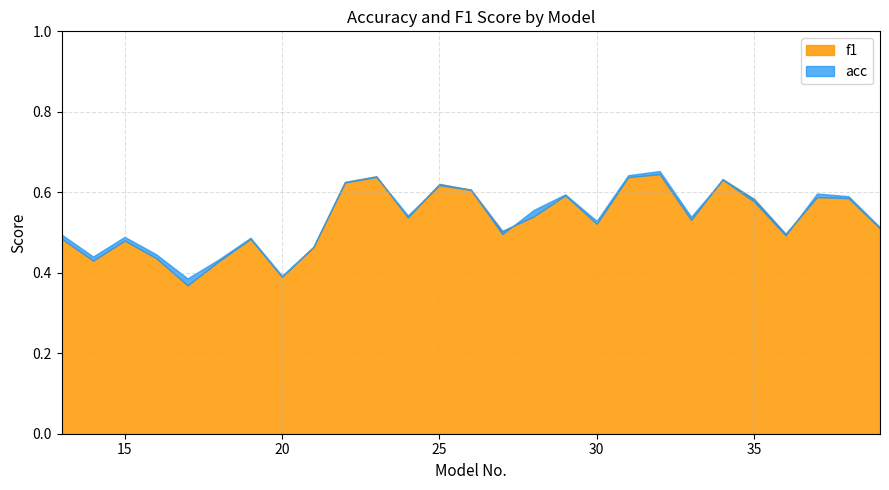

How many data points does each series have?

27